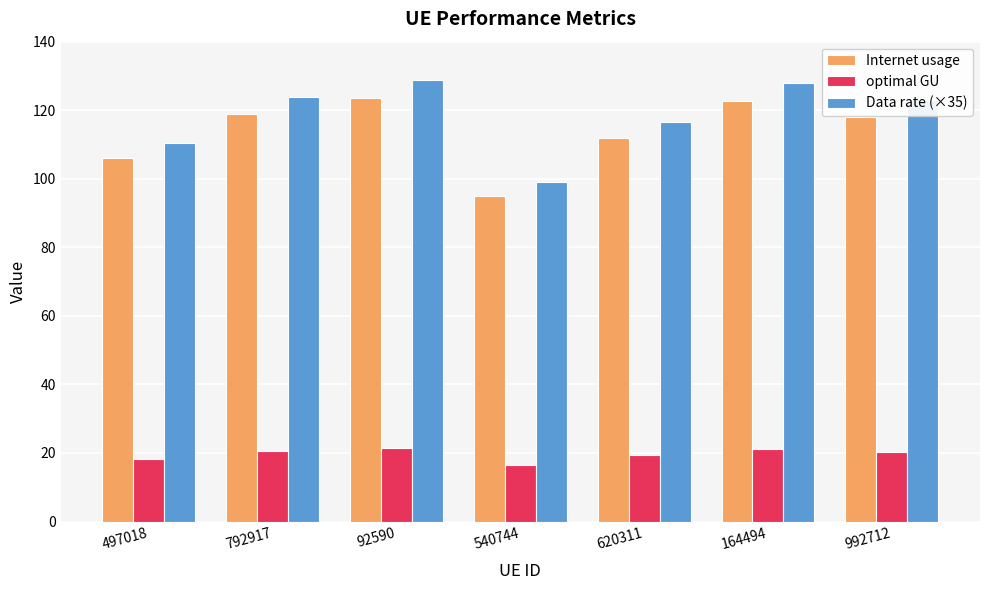

What is the spread (max minus min) of values at 92590?

107.5